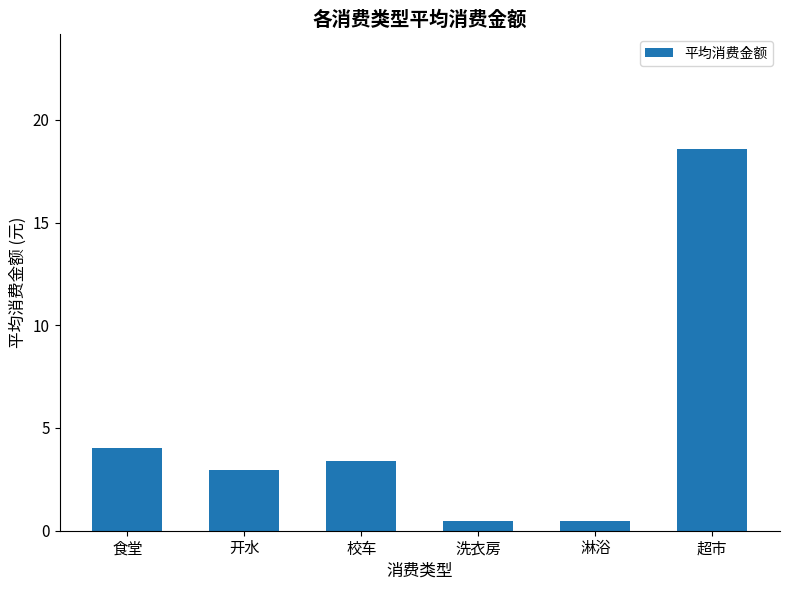

Approximately how many times larger is the value at 校车 compared to 超市?

0.2